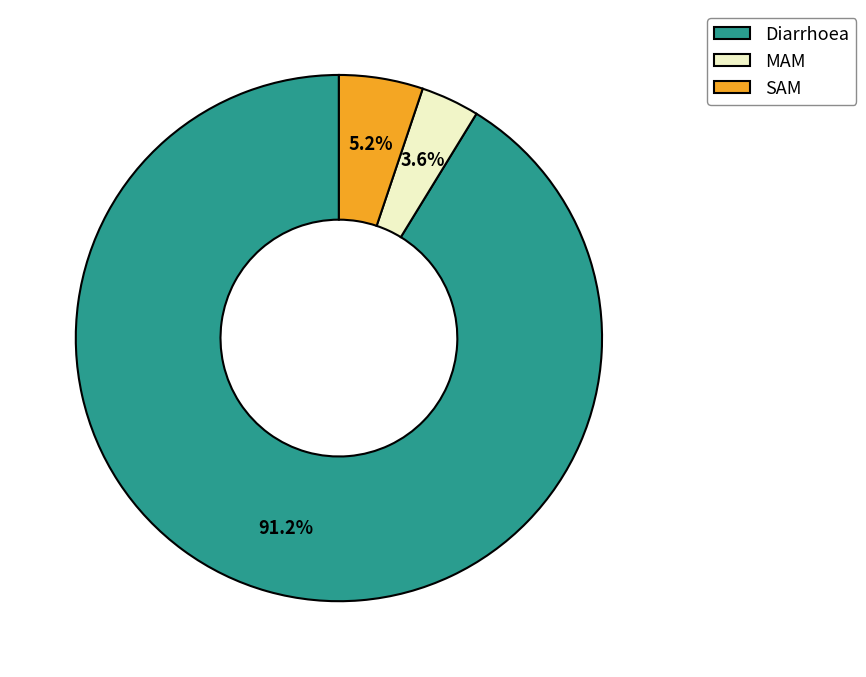

What is the majority slice?

Diarrhoea